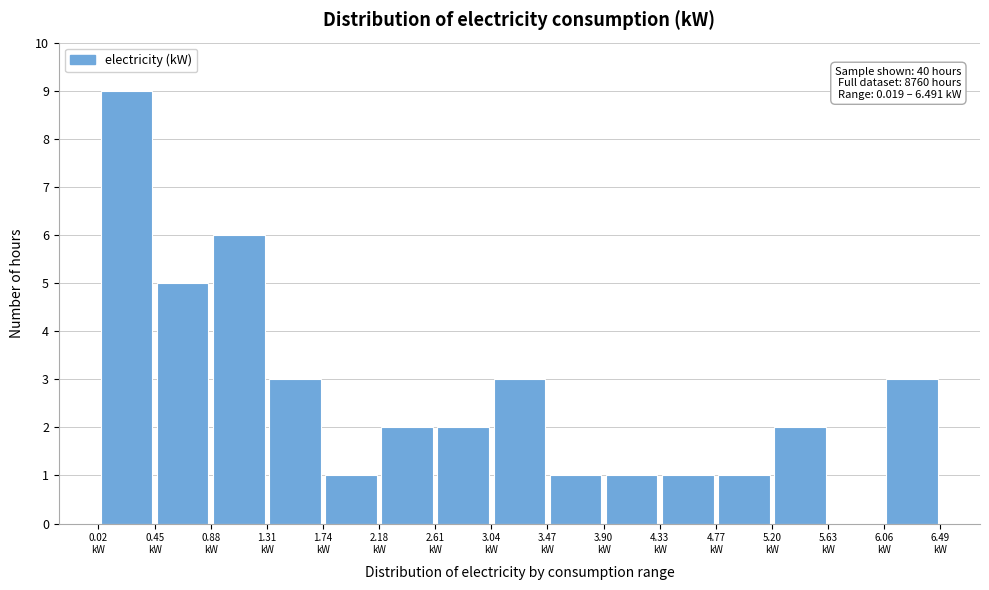

Which range on the x-axis has the tallest bar?

0.00 to 0.45